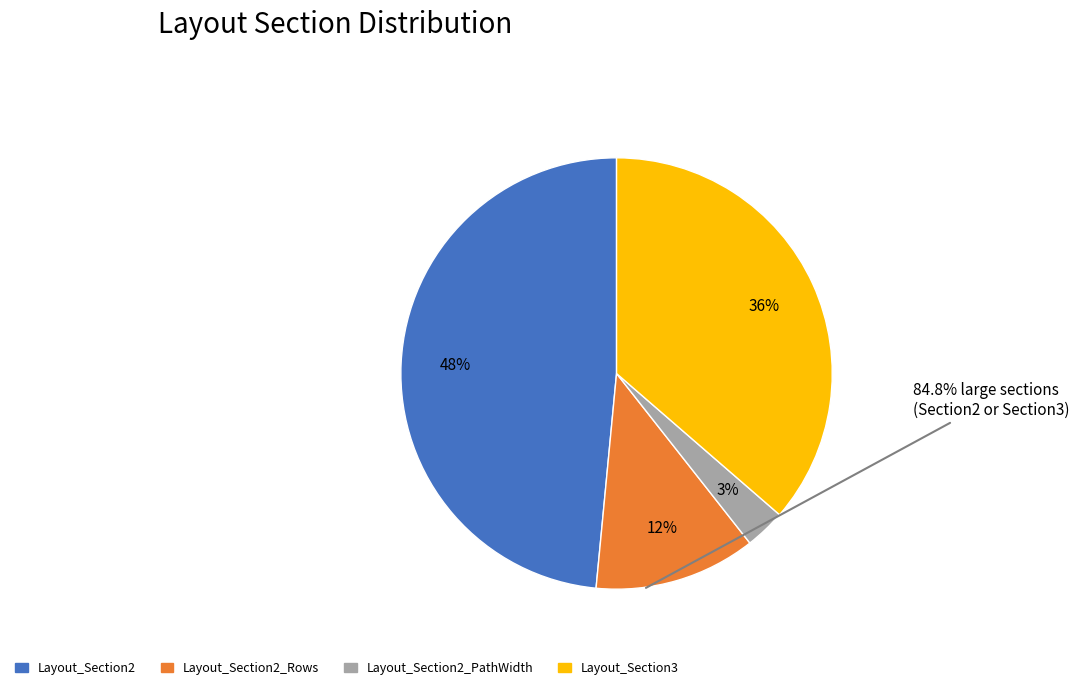

To the nearest percent, what is the average slice percentage?

25%